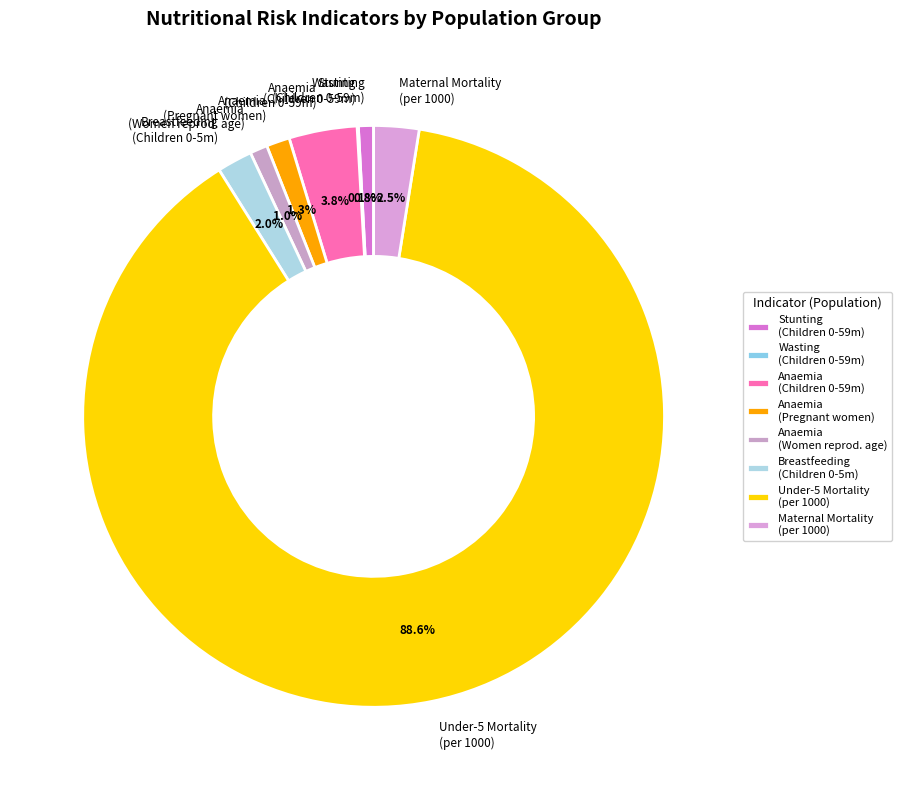

What is the largest slice in the pie chart?

Under-5 Mortality (per 1000)